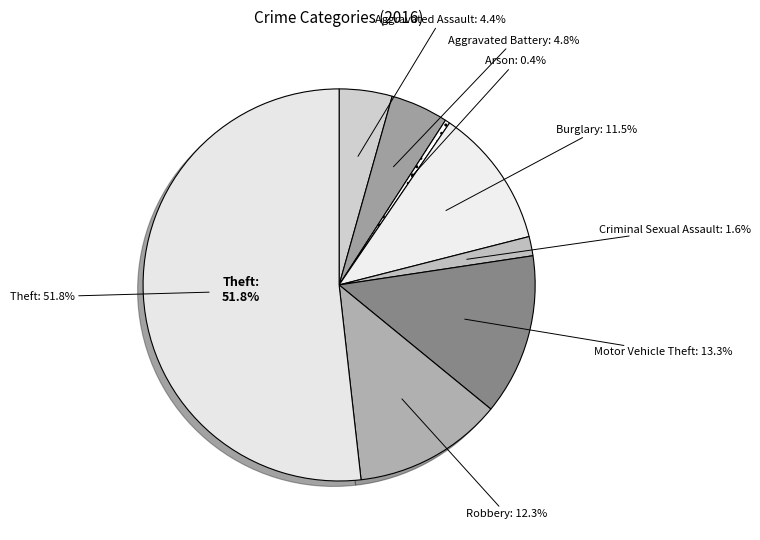

To the nearest percent, what is the combined percentage of Robbery and Motor Vehicle Theft?

26%